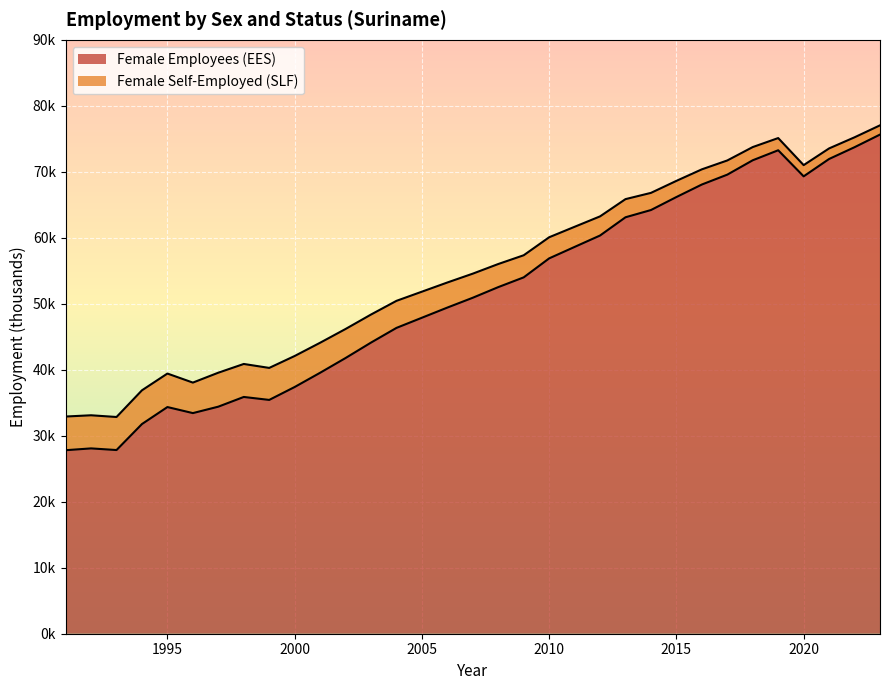

Reading right to left, extract all data points from this chart.

Female Employees (EES): 75.6	73.7	71.9	69.3	73.3	71.8	69.6	68.1	66.2	64.2	63.1	60.3	58.6	56.9	54.0	52.5	50.9	49.4	47.9	46.3	44.1	41.8	39.5	37.4	35.4	35.9	34.4	33.4	34.4	31.8	27.8	28.1	27.8
Female Self-Employed (SLF): 77.0	75.2	73.5	71.0	75.1	73.8	71.7	70.4	68.6	66.8	65.9	63.2	61.7	60.1	57.4	56.0	54.6	53.2	51.8	50.4	48.4	46.2	44.1	42.1	40.3	40.9	39.6	38.1	39.4	36.9	32.8	33.1	32.9